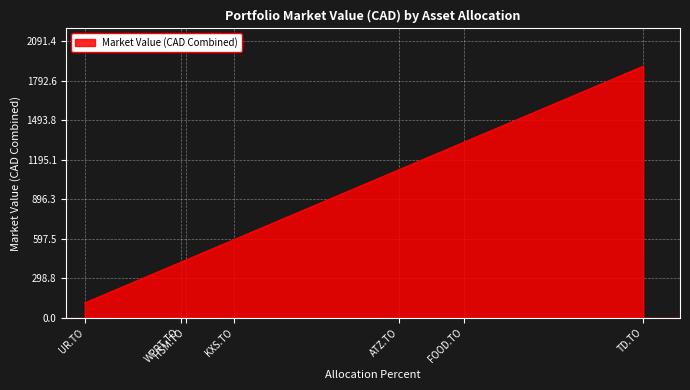

At which category does the chart reach its minimum across all series?

UR.TO